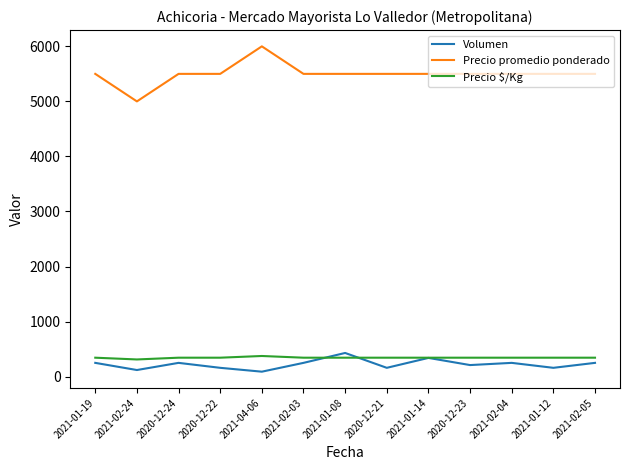

What is the average value of the Precio $/Kg series?

344